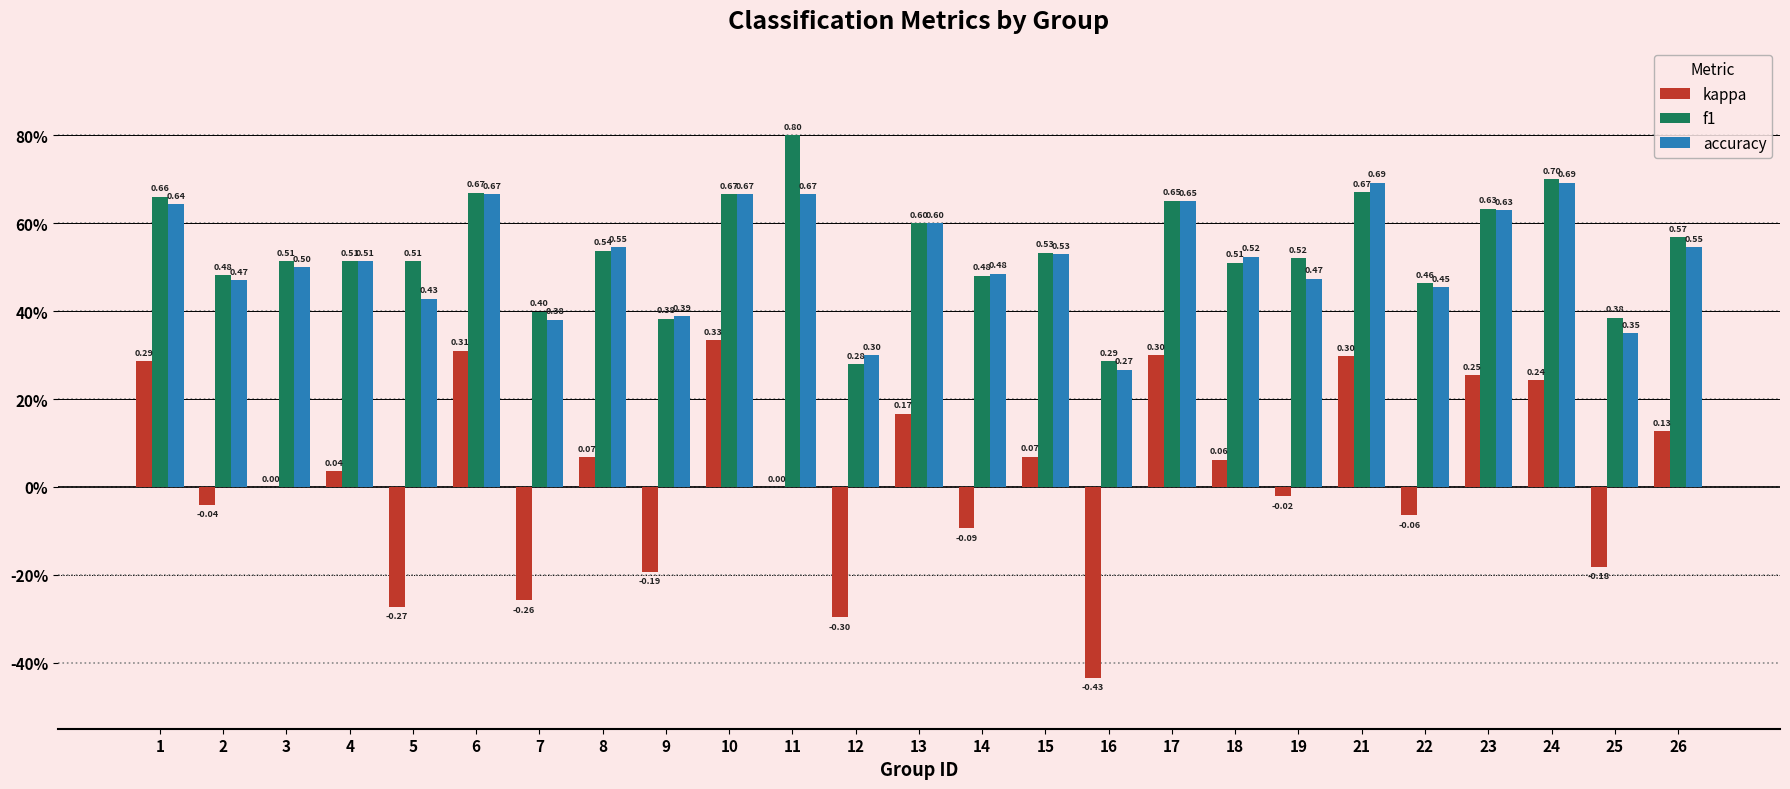

Does the chart contain stacked bars?

No